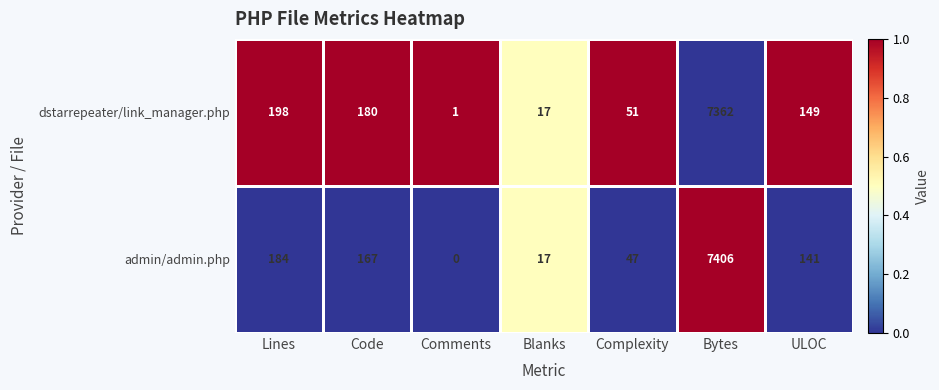

What is the greatest value displayed?

7406